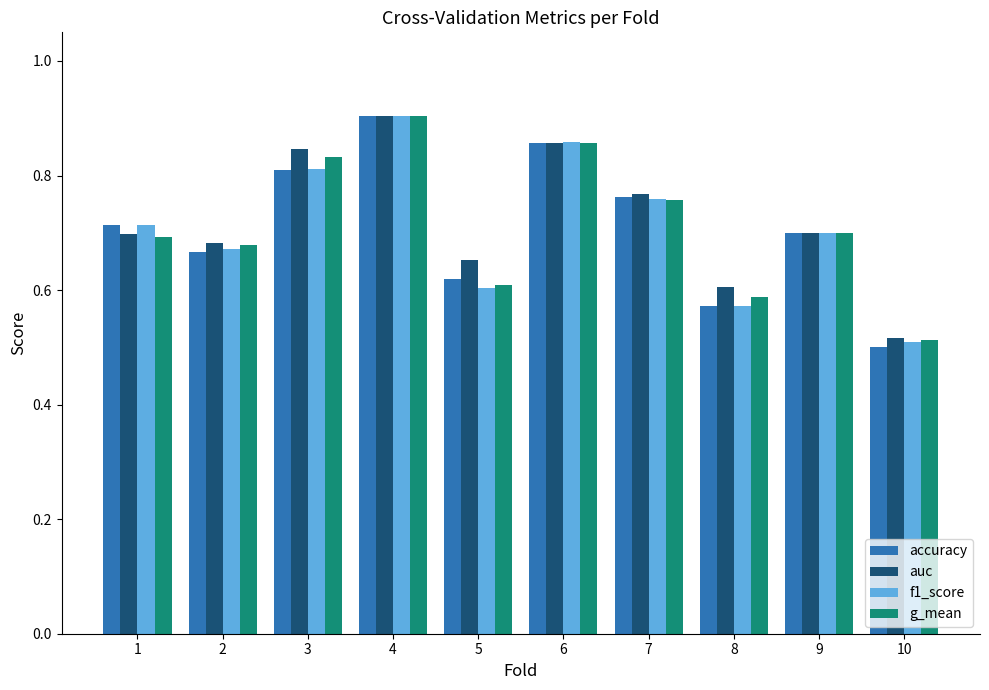

What is the difference between the f1_score values at 9 and 8?

0.1